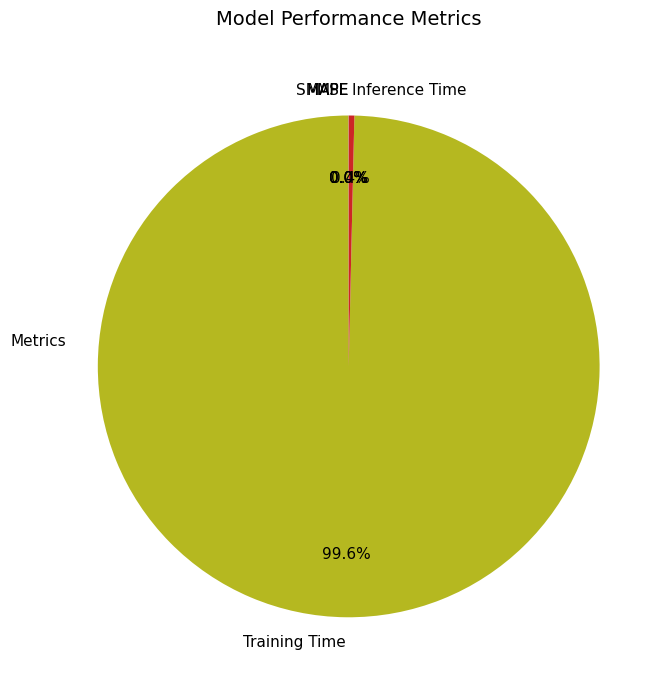

What portion of the pie excludes Training Time?

0.4%